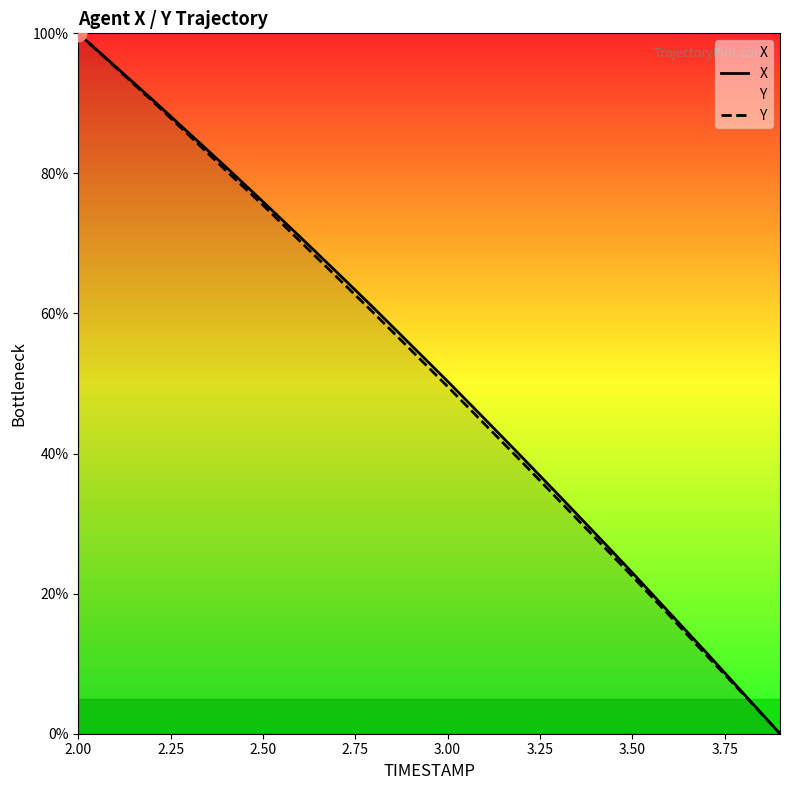

How many data points does each series have?

20